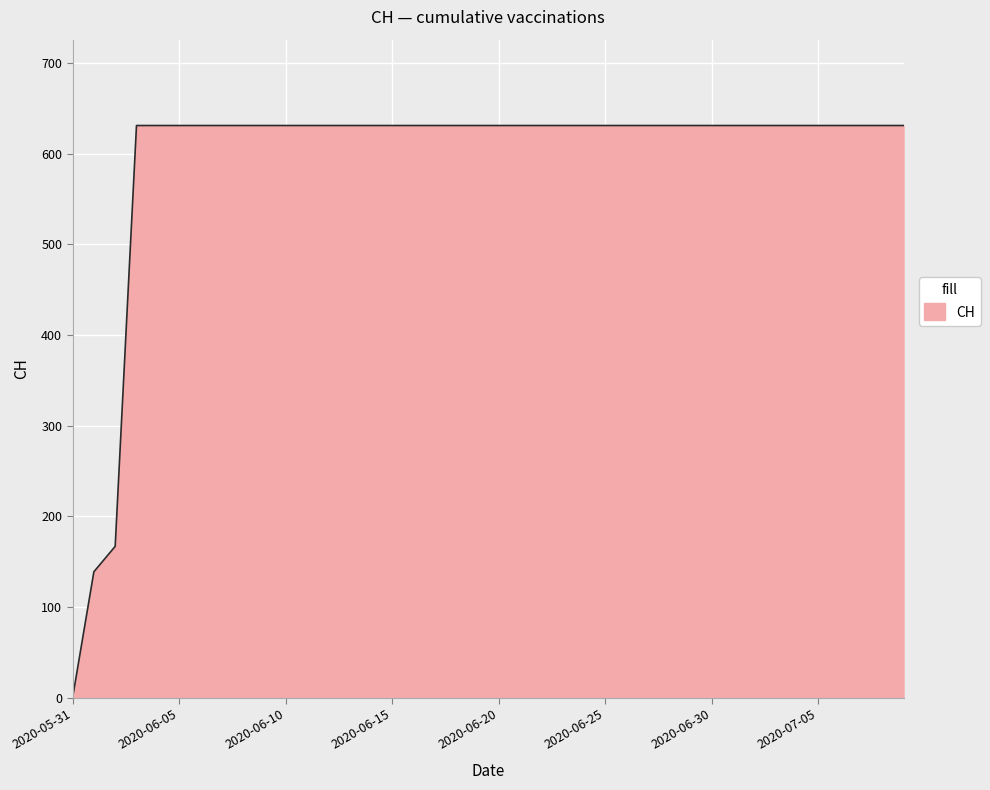

What is the maximum value shown in the chart?

631